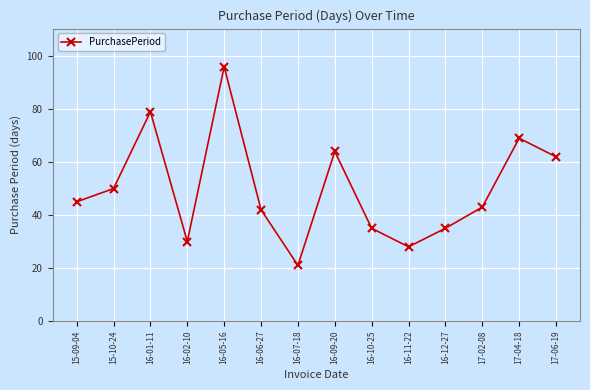

What is the difference between the values at 16-01-11 and 16-02-10?

49